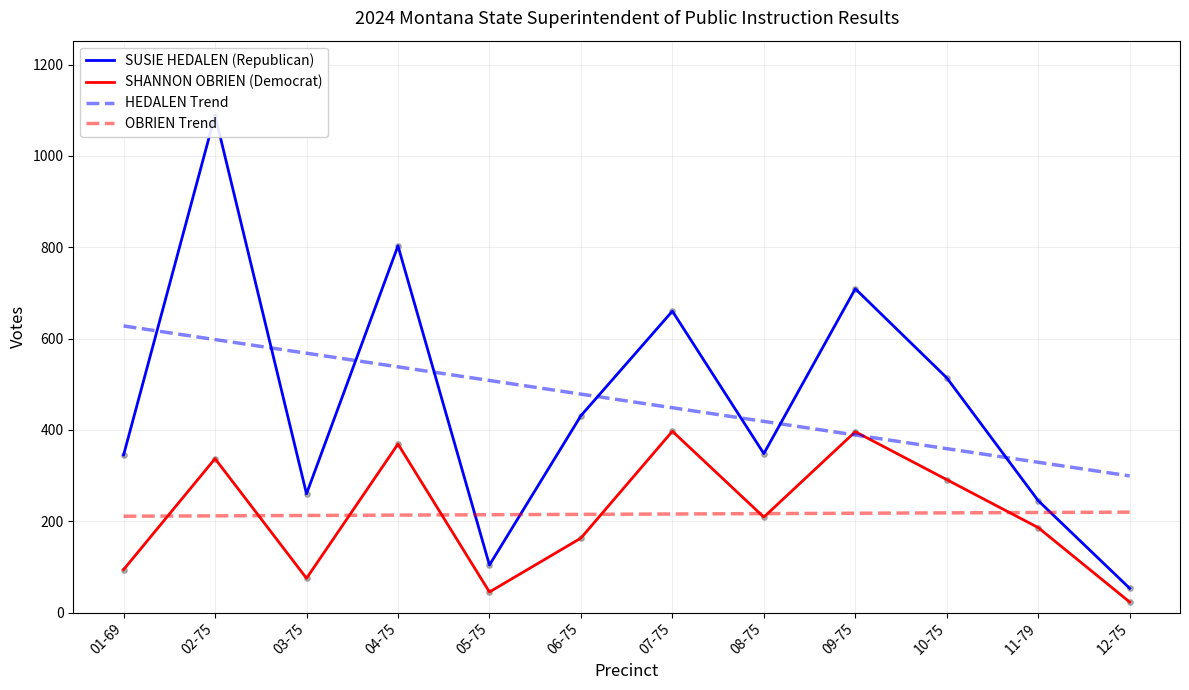

Is the value of SUSIE HEDALEN (Republican) at 02-75 greater than the value of OBRIEN Trend at 04-75?

Yes